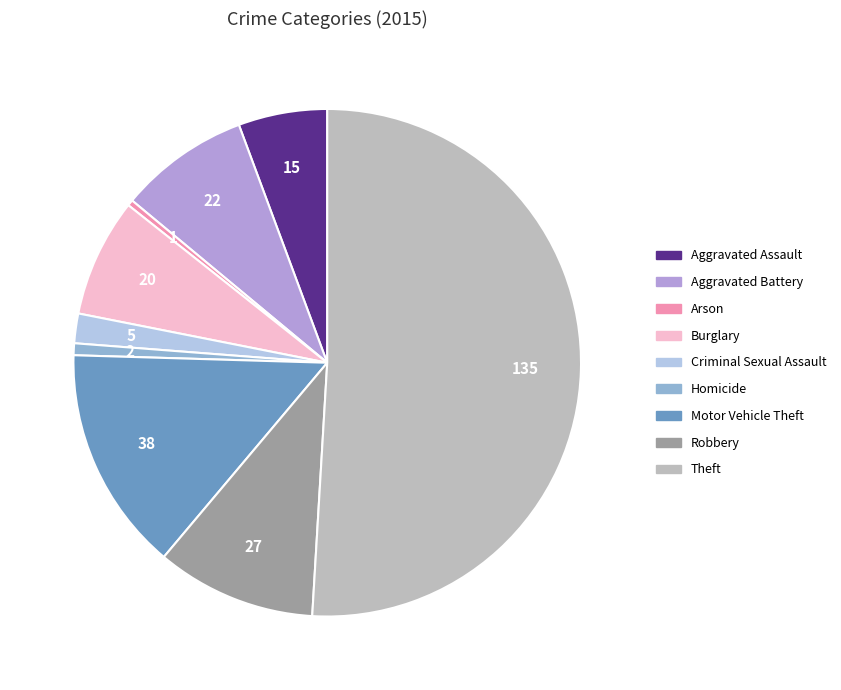

Which slice is the largest?

Theft